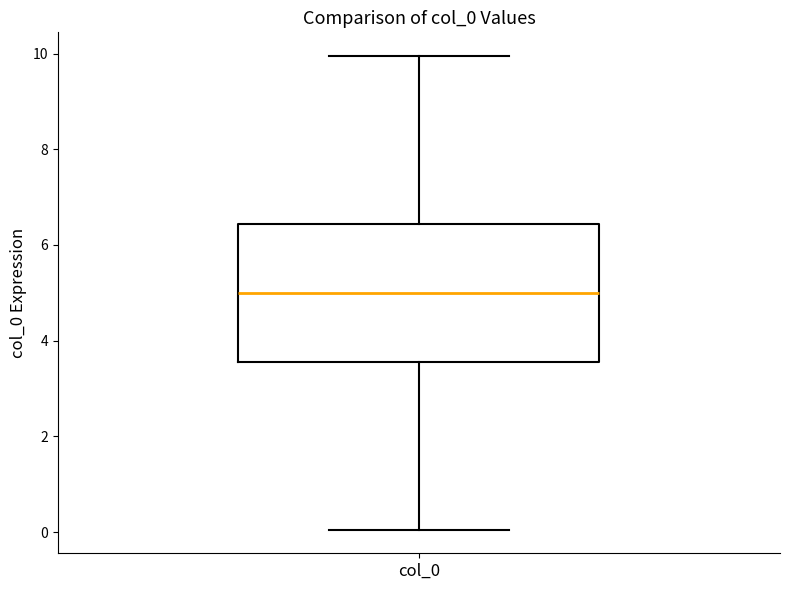

Read this box plot against the y-axis: the position of the median line, the range covered by the box, and the ends of both whiskers. The values are not printed on the chart, so give them approximately, as read against the axis.

median 5.0, box 3.6 to 6.4, whiskers 0.0 to 10.0